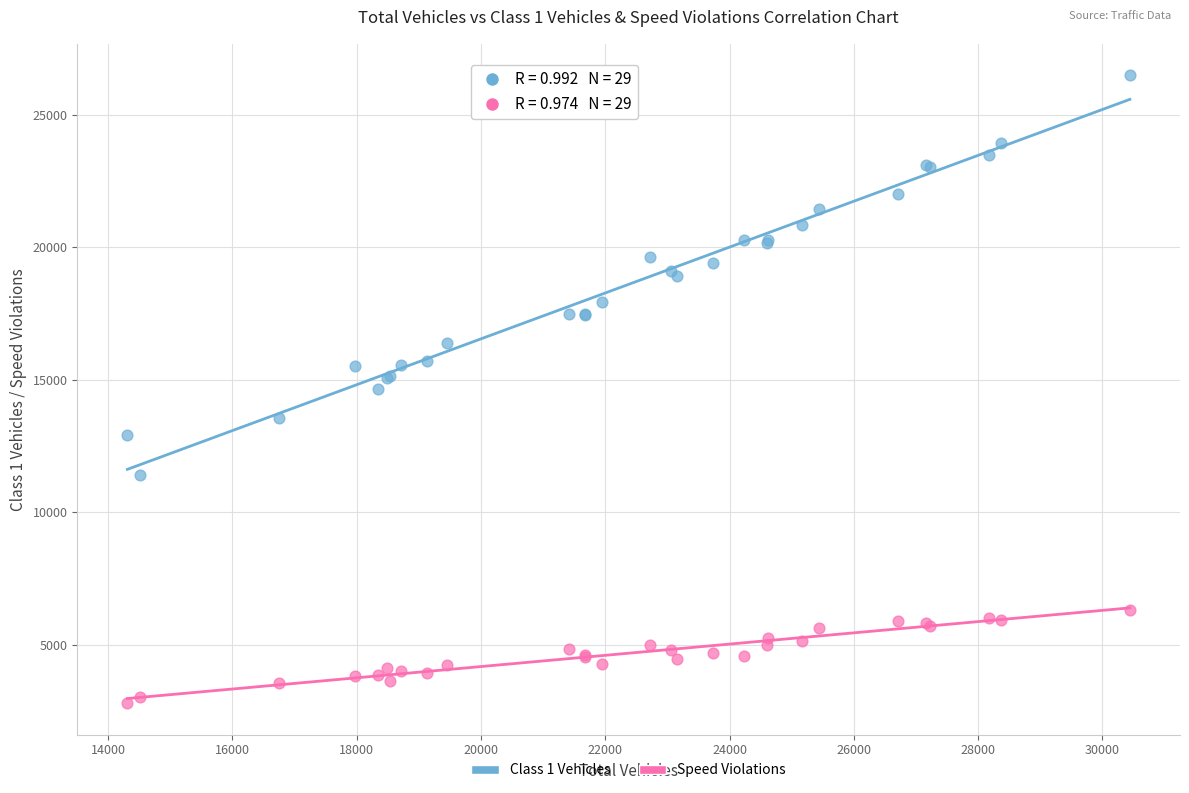

Which series contains the highest Y value?

Class 1 Vehicles